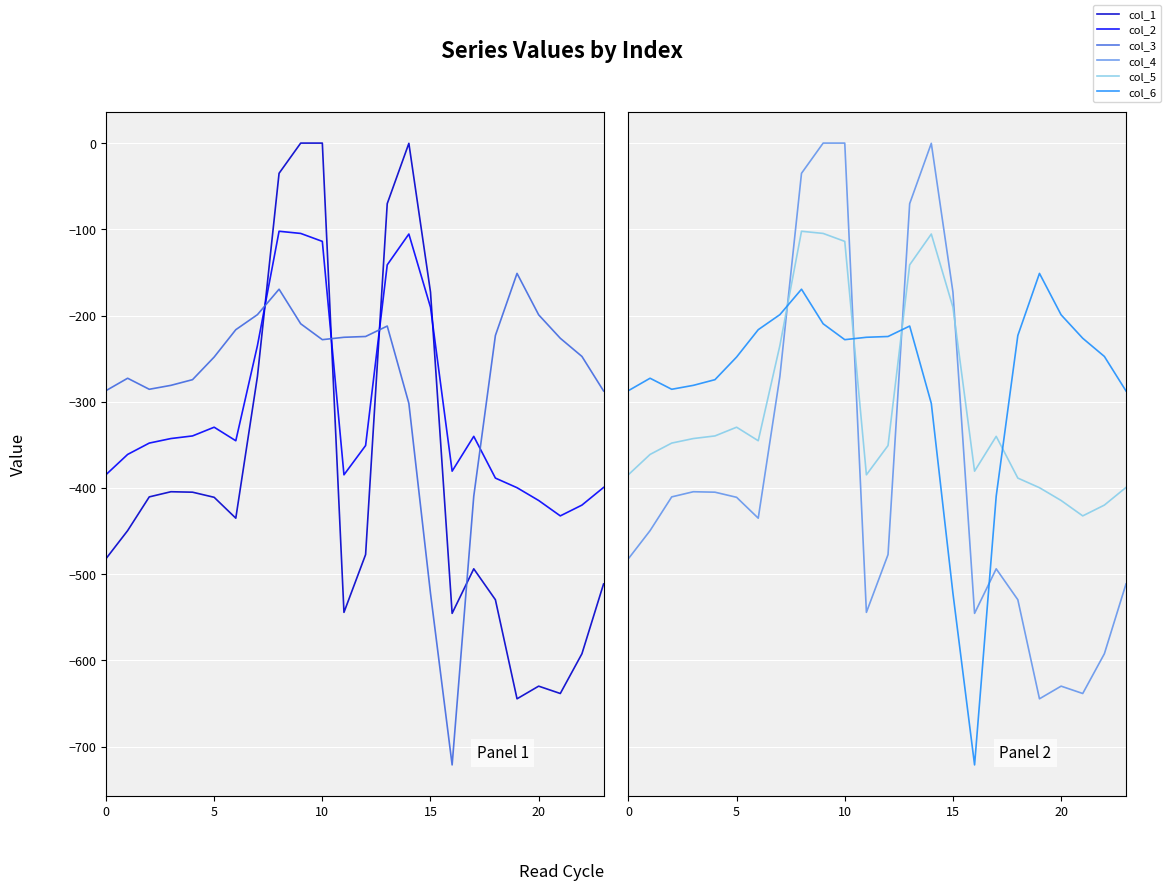

True or false: col_3 and col_6 intersect in this chart.

False